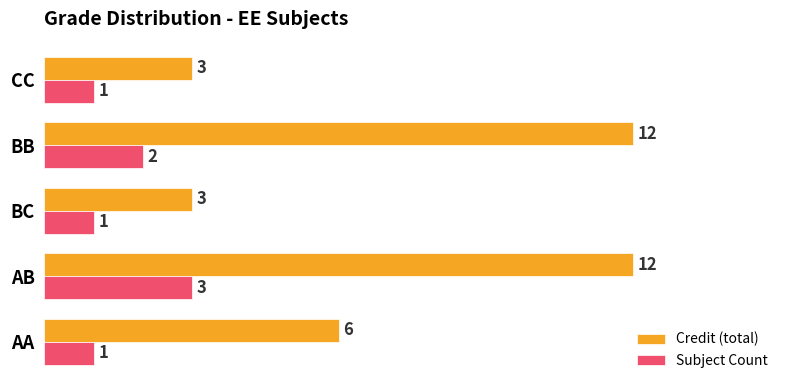

Is it true that Credit (total) equals 18 at AB?

False